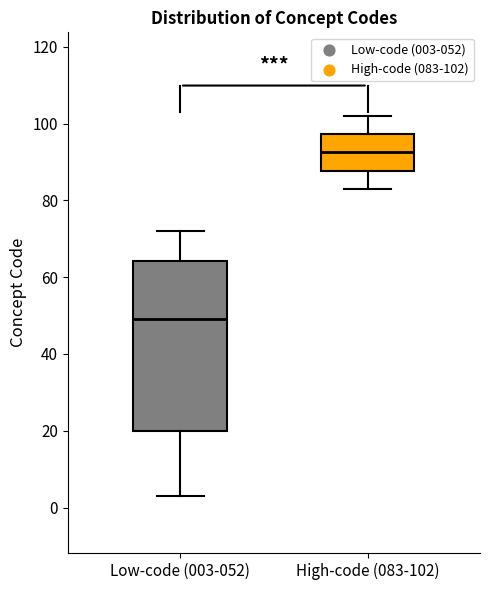

Reading left to right, read every box against the y-axis: the position of its median line, the range the box covers, and the ends of its whiskers. The values are not printed on the chart, so give them approximately, as read against the axis.

Low-code (003-052): median 50, box 20 to 64, whiskers 4 to 72
High-code (083-102): median 92, box 88 to 98, whiskers 84 to 102